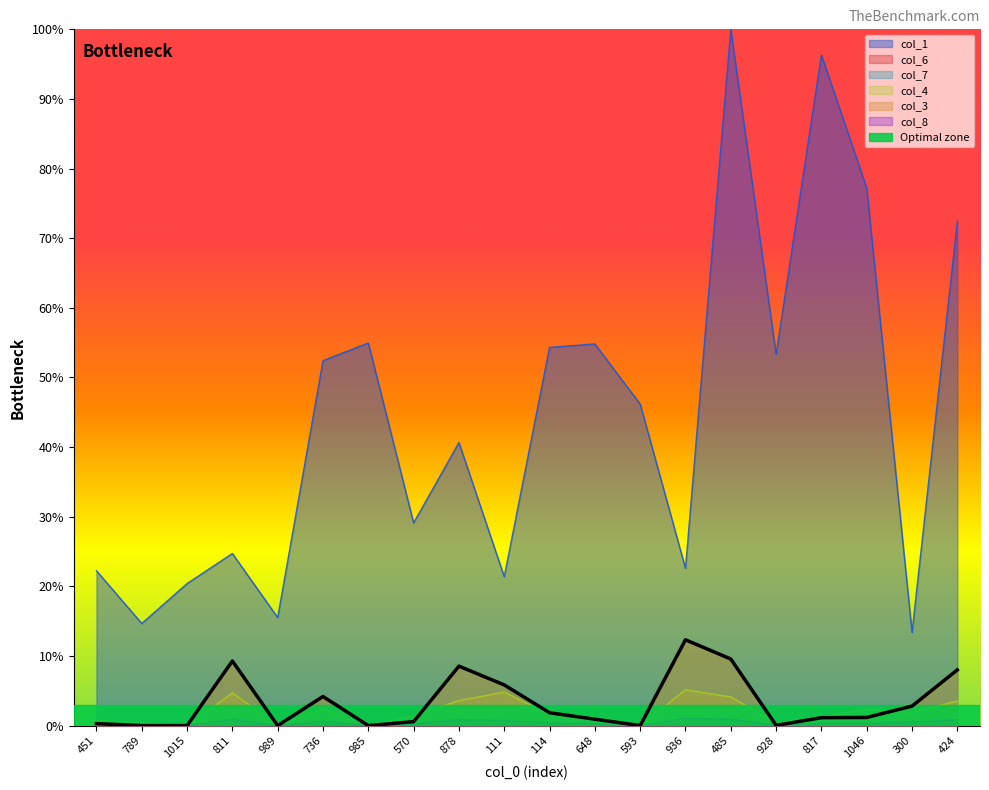

What are all the series names shown in the legend?

col_1, col_6, col_7, col_4, col_3, col_8